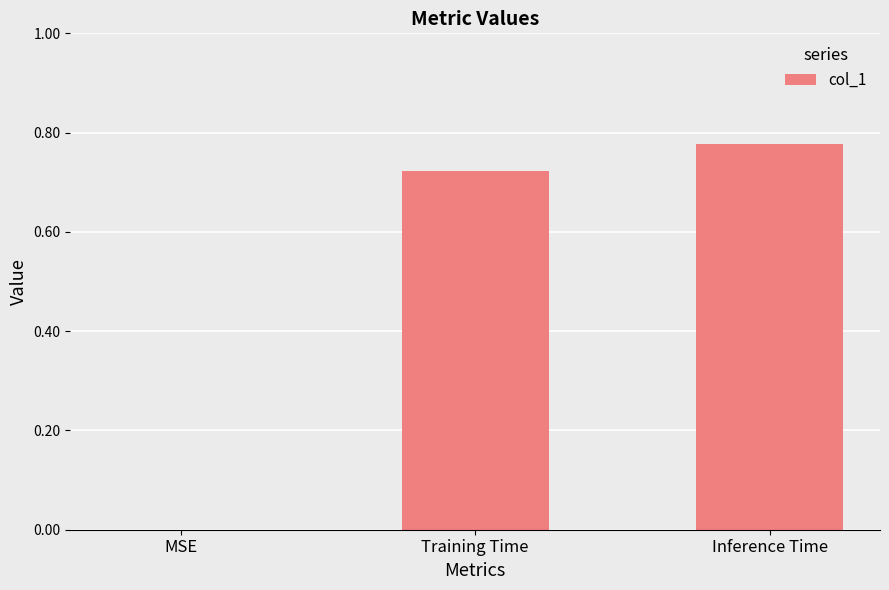

How many positive values are there?

2